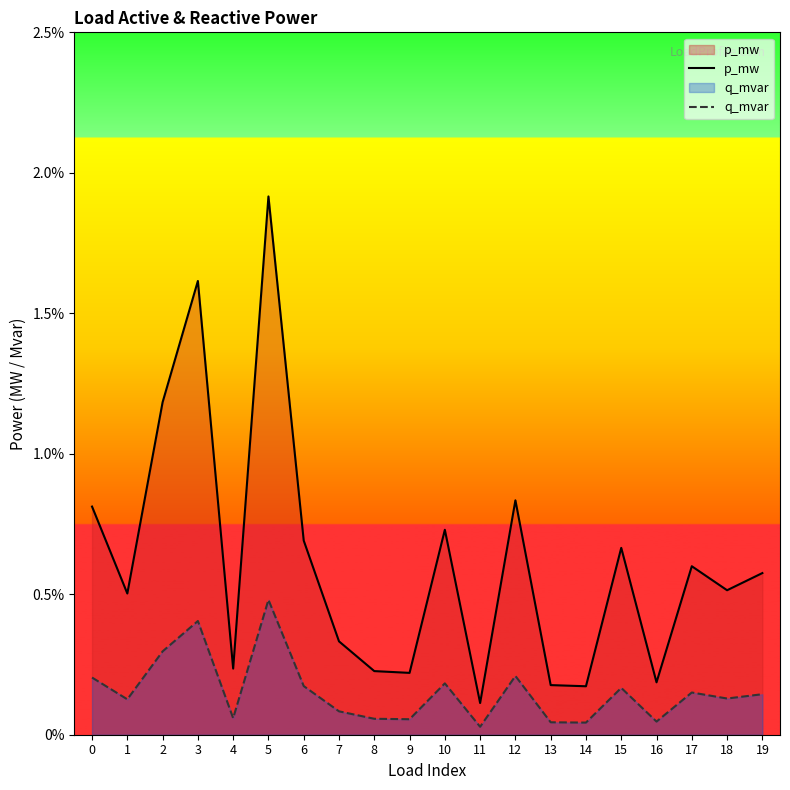

How many series are shown in this chart?

2